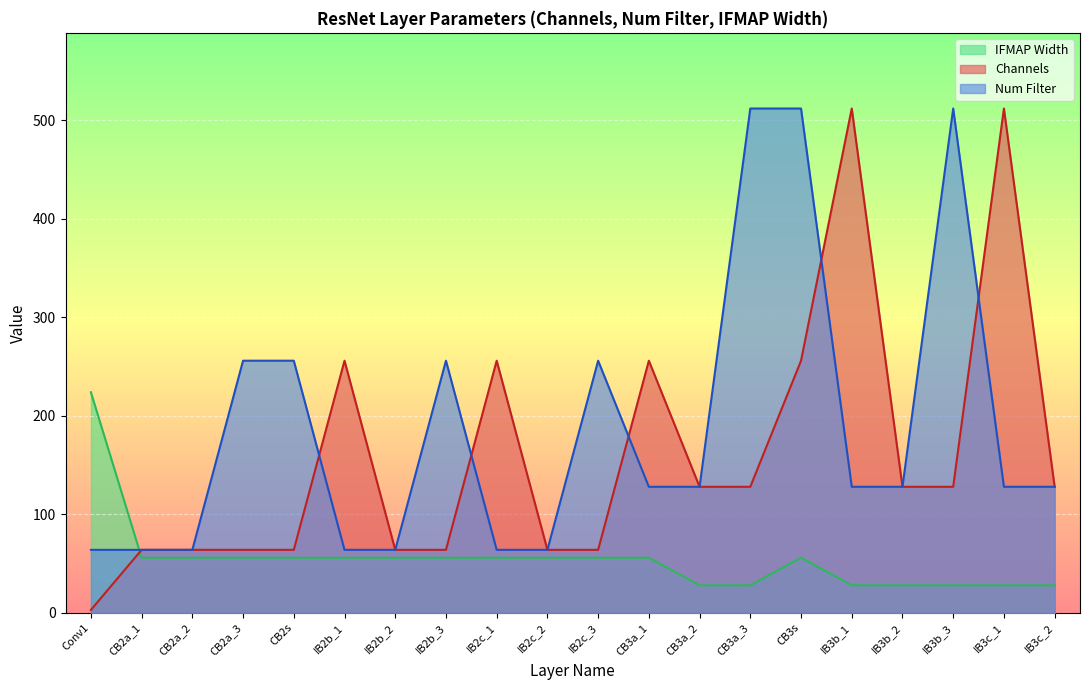

At which category does the chart reach its minimum across all series?

Conv1